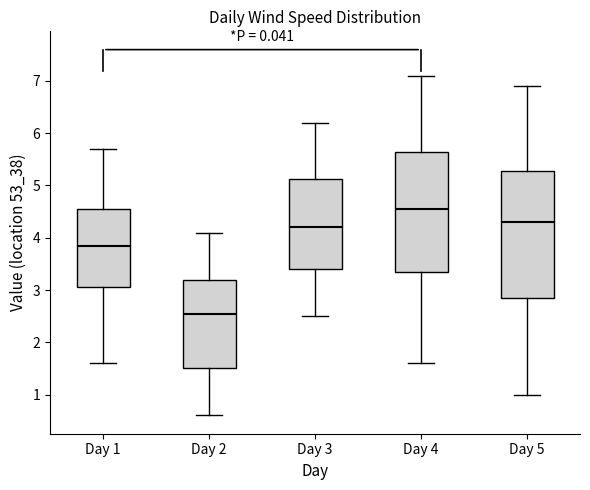

Which box's median line is the highest?

Day 4